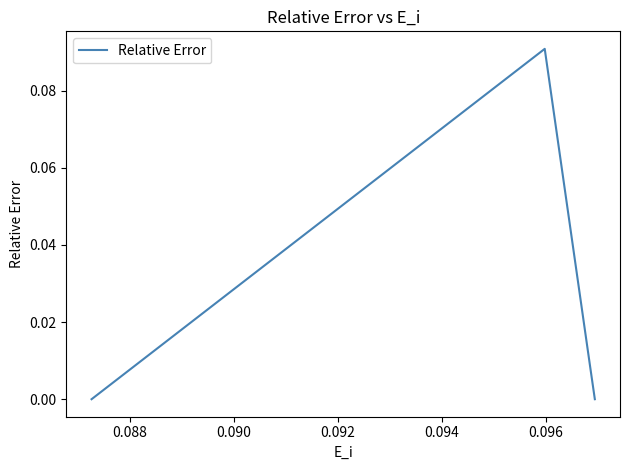

True or false: the data has more than 0 interior local peaks.

True